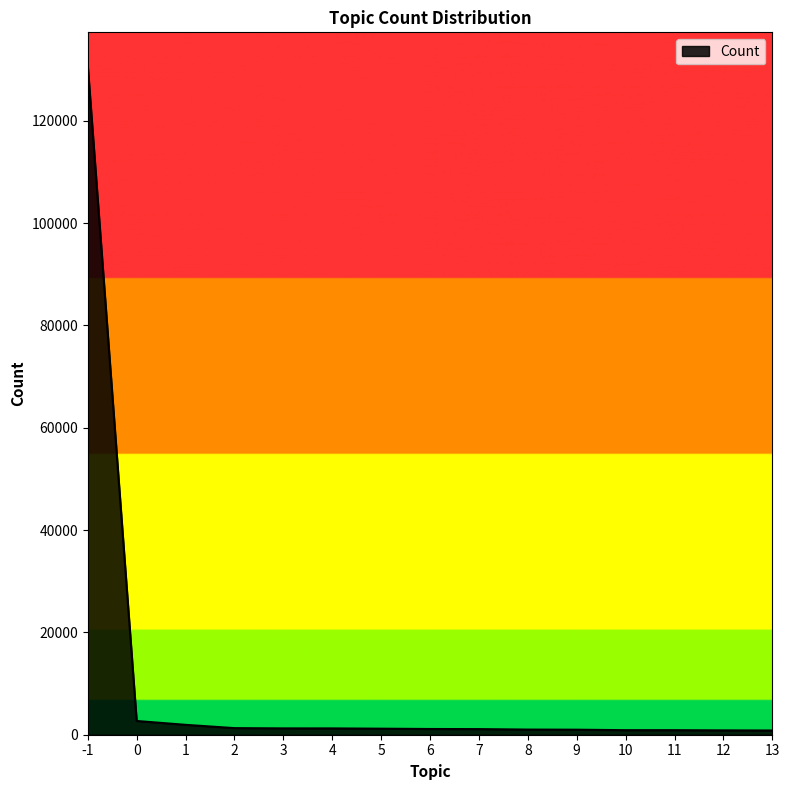

What is the approximate value at 7, to the nearest 50?

1100